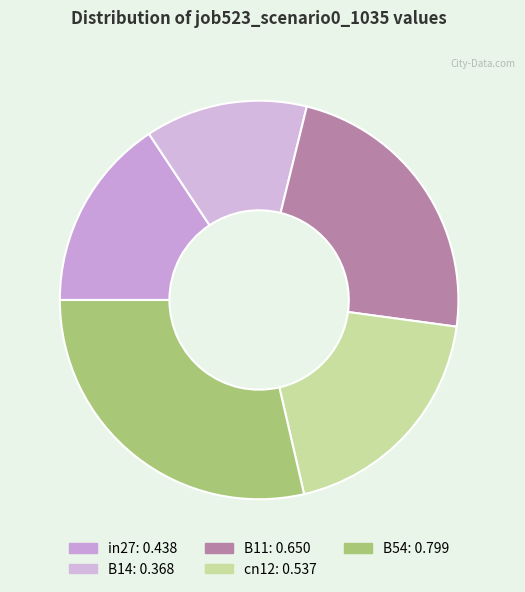

True or false: cn12 accounts for 10% of the total.

False